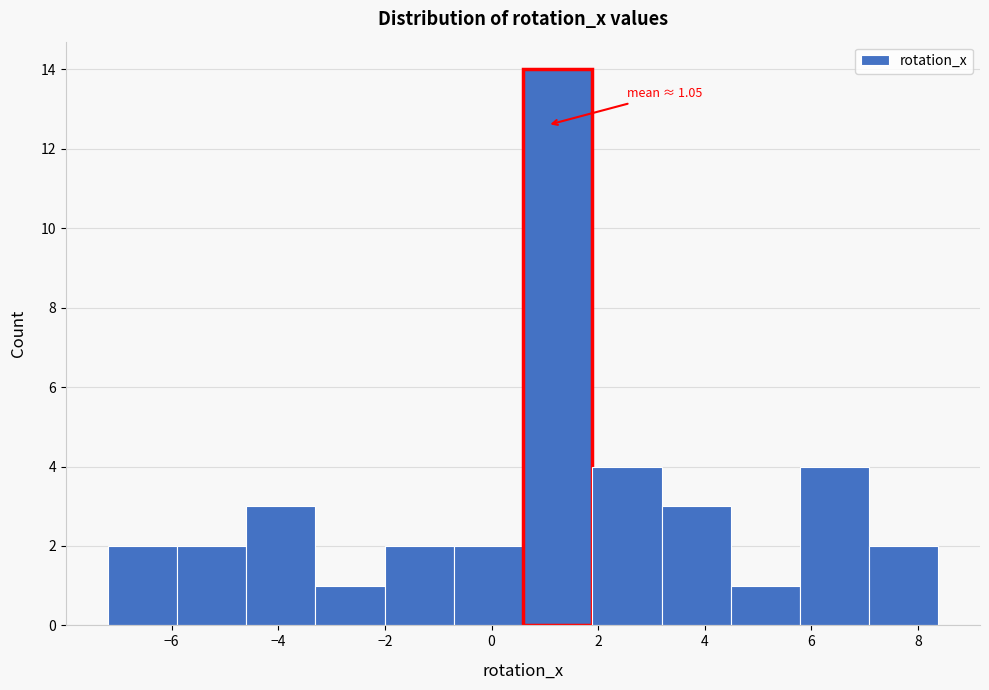

Over which range of the x-axis is the bar tallest?

0.6 to 1.8